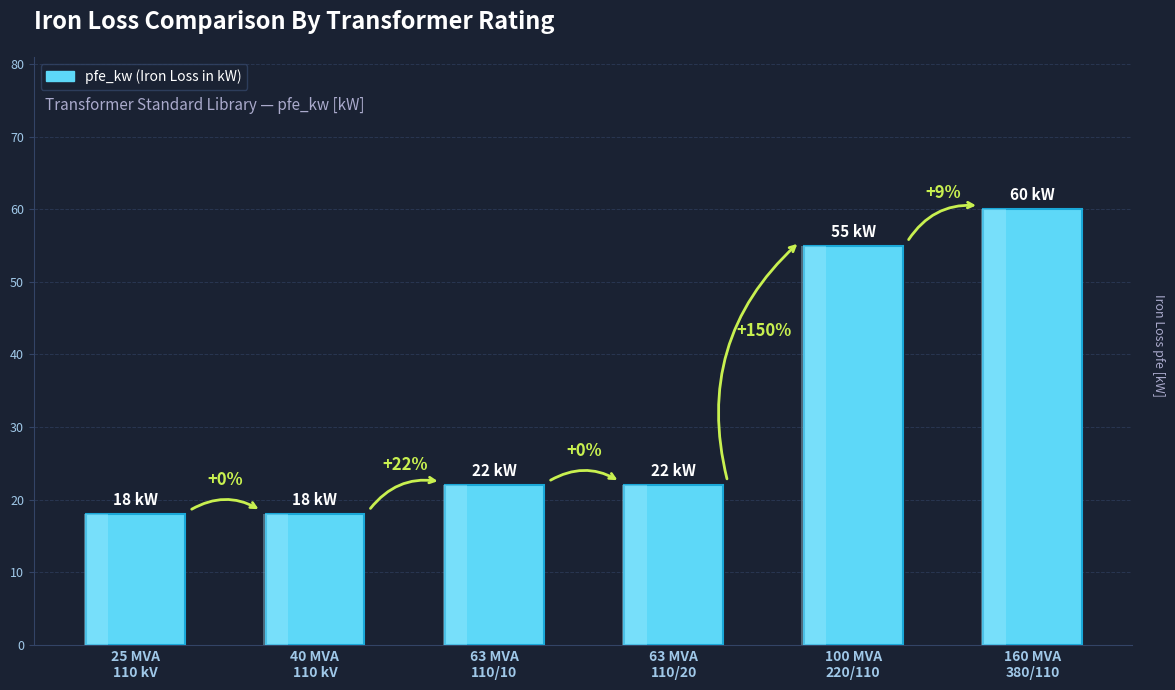

Reading left to right, what are all the values shown in this chart?

25 MVA
110 kV=18	40 MVA
110 kV=18	63 MVA
110/10=22	63 MVA
110/20=22	100 MVA
220/110=55	160 MVA
380/110=60